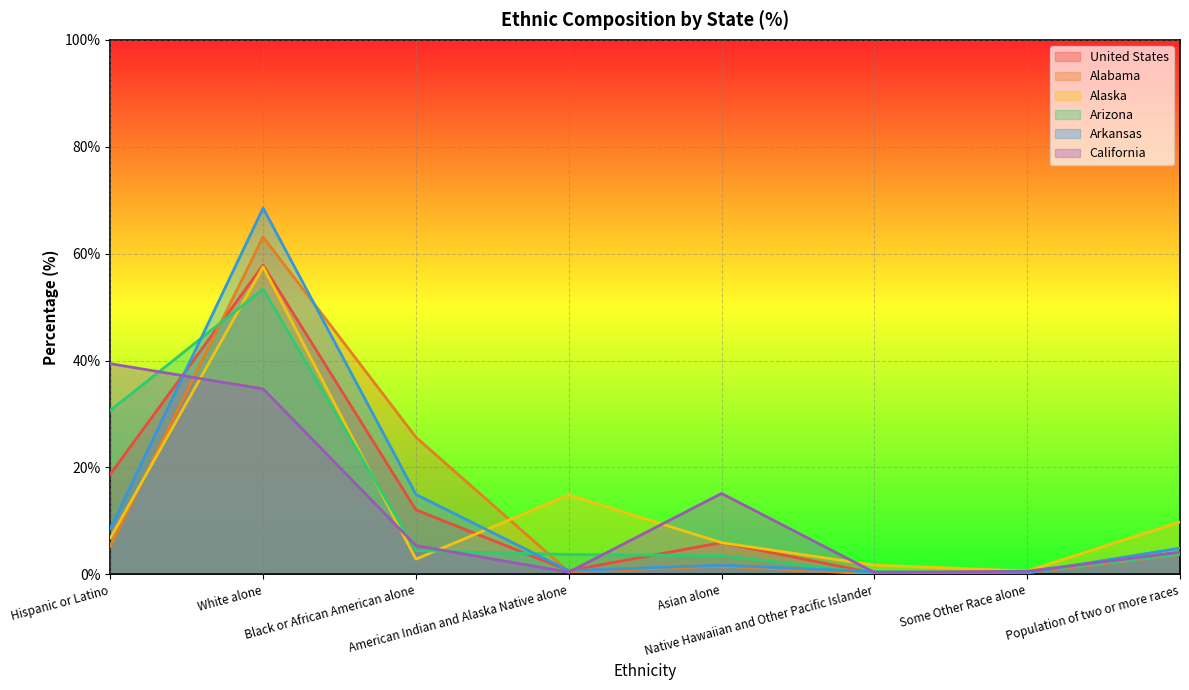

What is the difference between the Arkansas values at Population of two or more races and Asian alone?

3.2